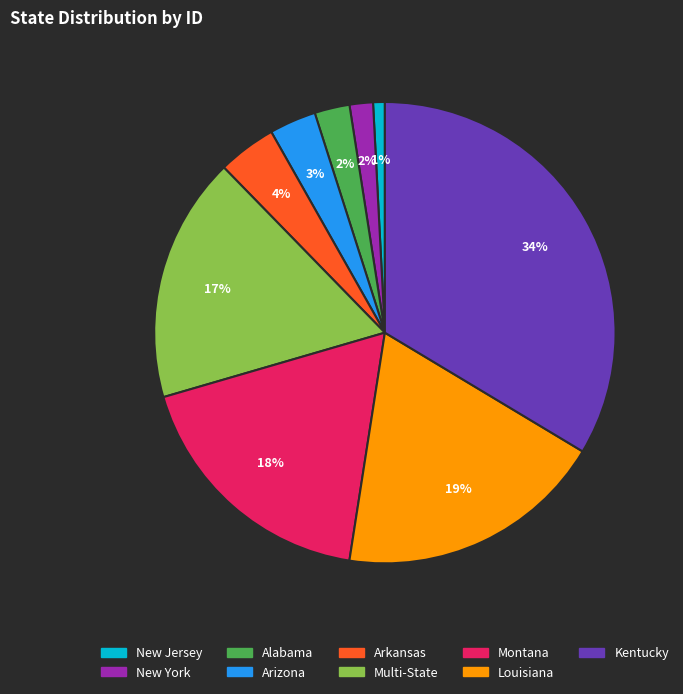

Is there a majority slice in this chart?

No